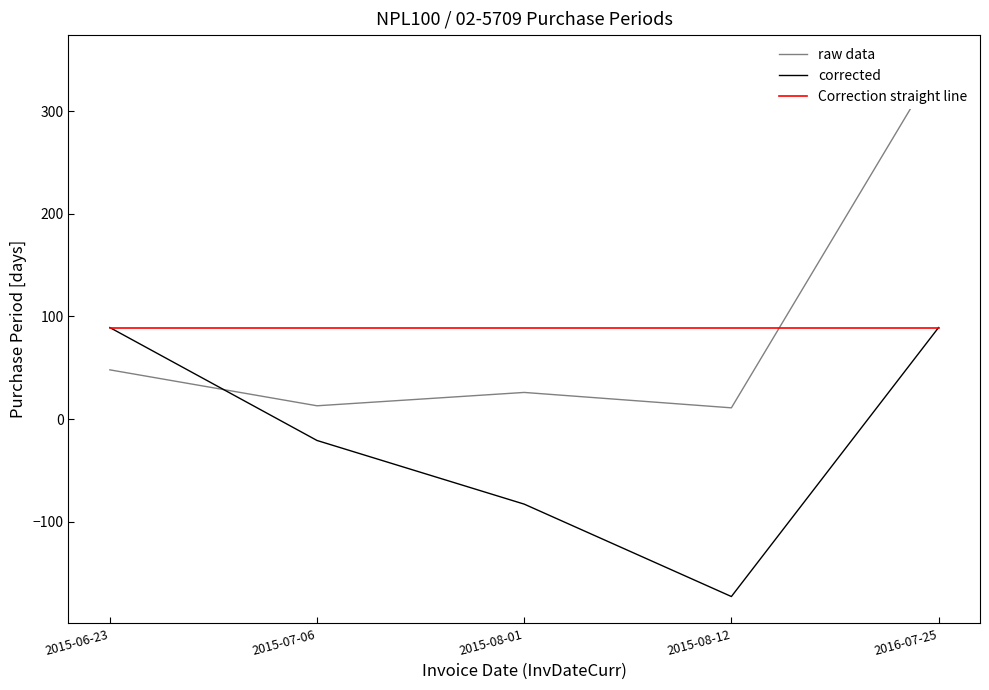

How many times do raw data and Correction straight line cross each other?

1